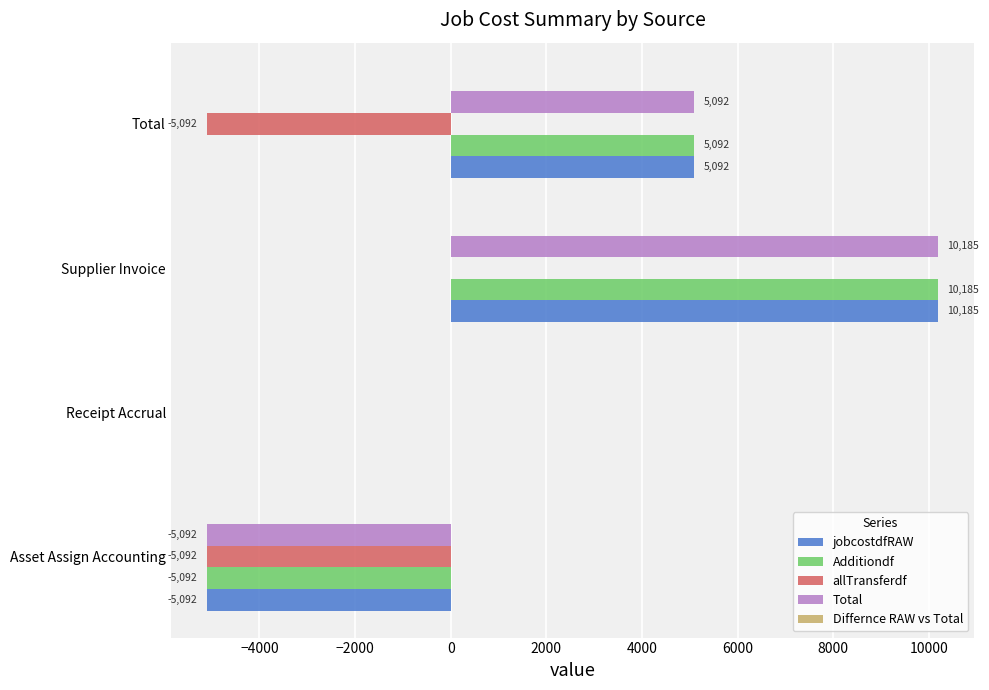

At which label is jobcostdfRAW closest to 2546?

Receipt Accrual